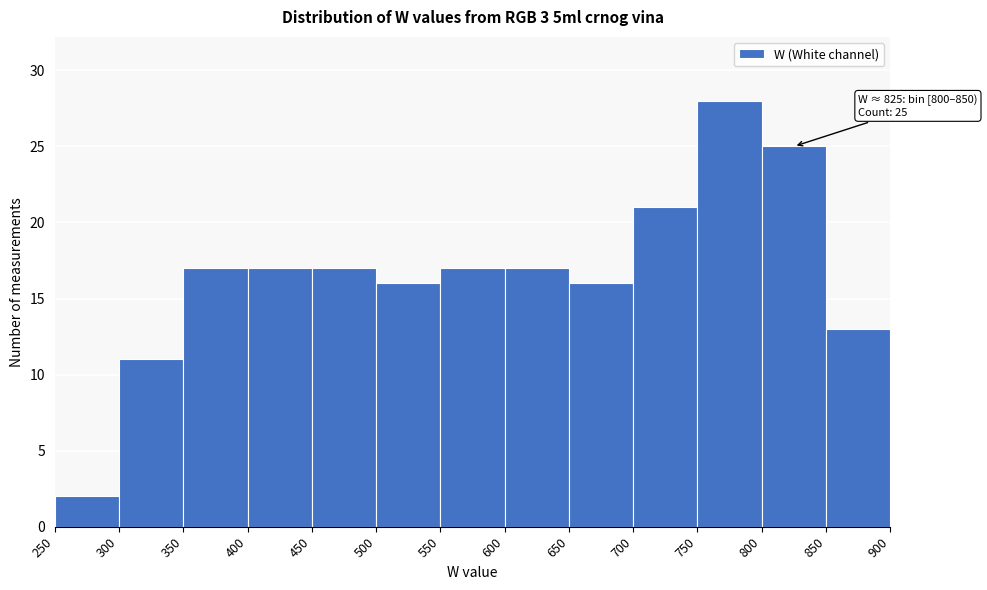

Over which range of the x-axis is the bar tallest?

750 to 800